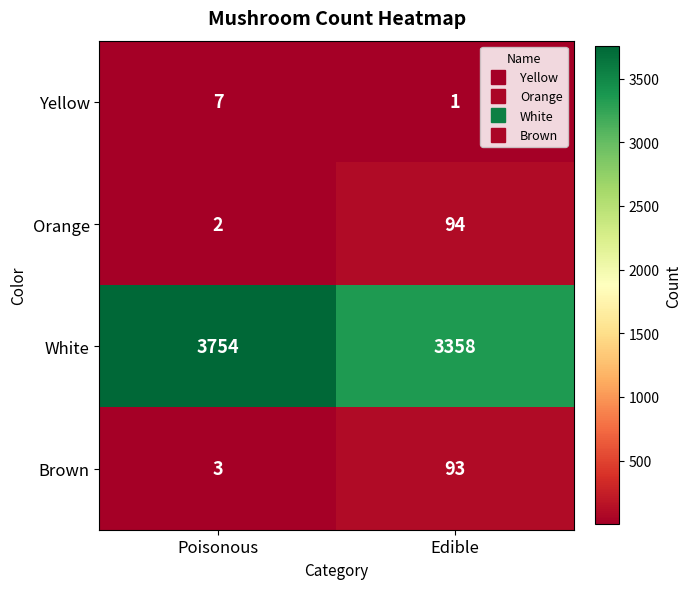

Between Poisonous and Edible, which series saw the biggest shift?

White